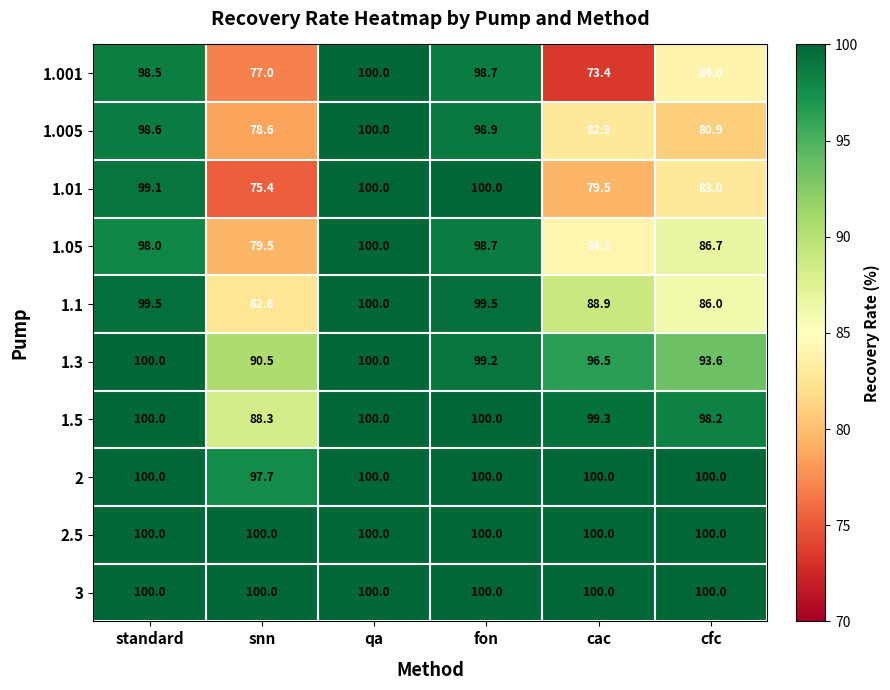

What is the difference between the 1.01 values at snn and fon?

24.6